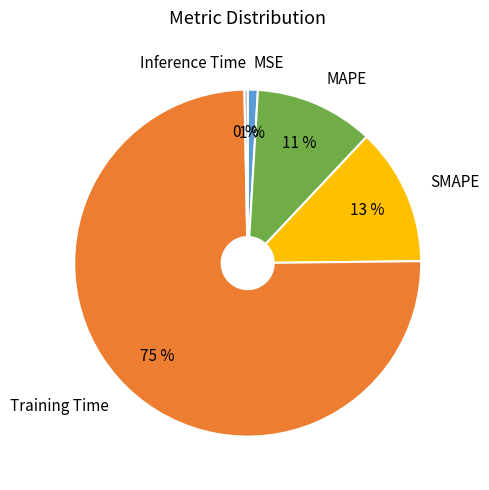

Rank the categories by value from highest to lowest.

Training Time, SMAPE, MAPE, MSE, Inference Time